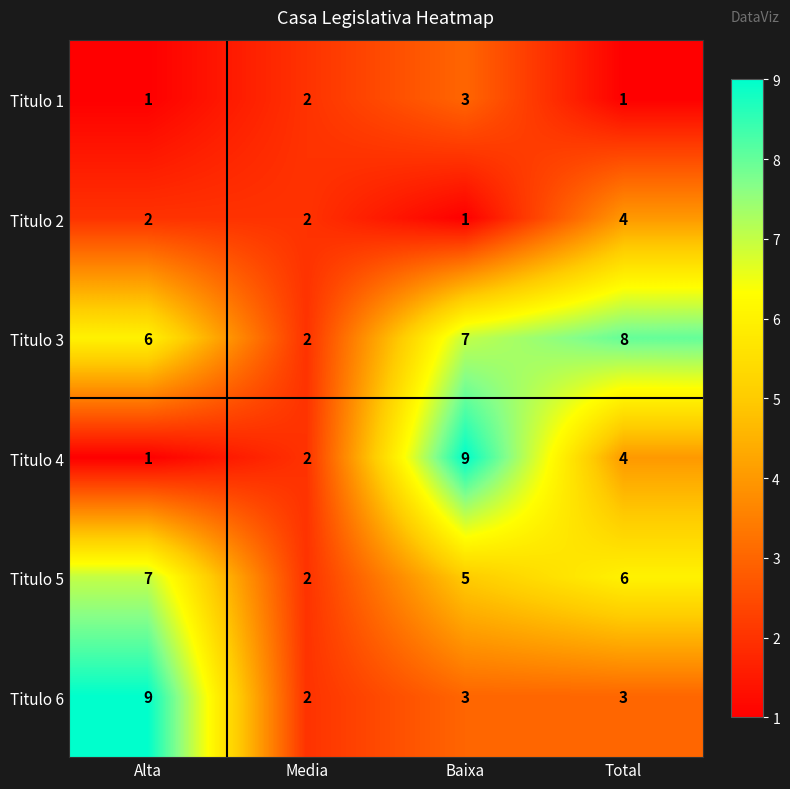

The value of Titulo 6 at Total is 2. True or false?

False